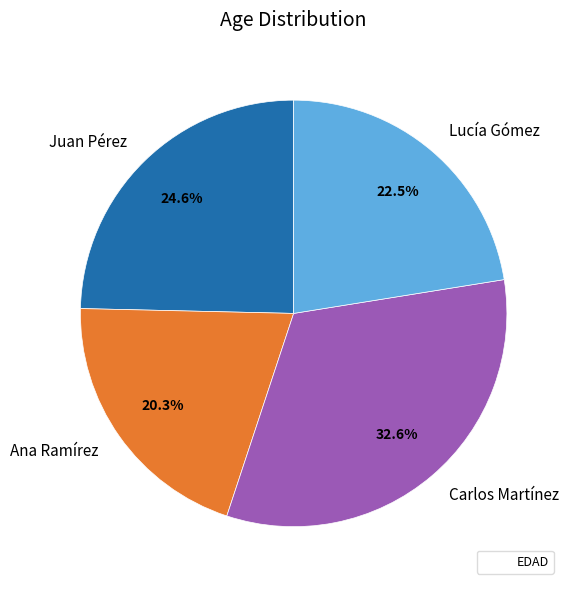

What portion of the pie excludes Juan Pérez?

75.4%